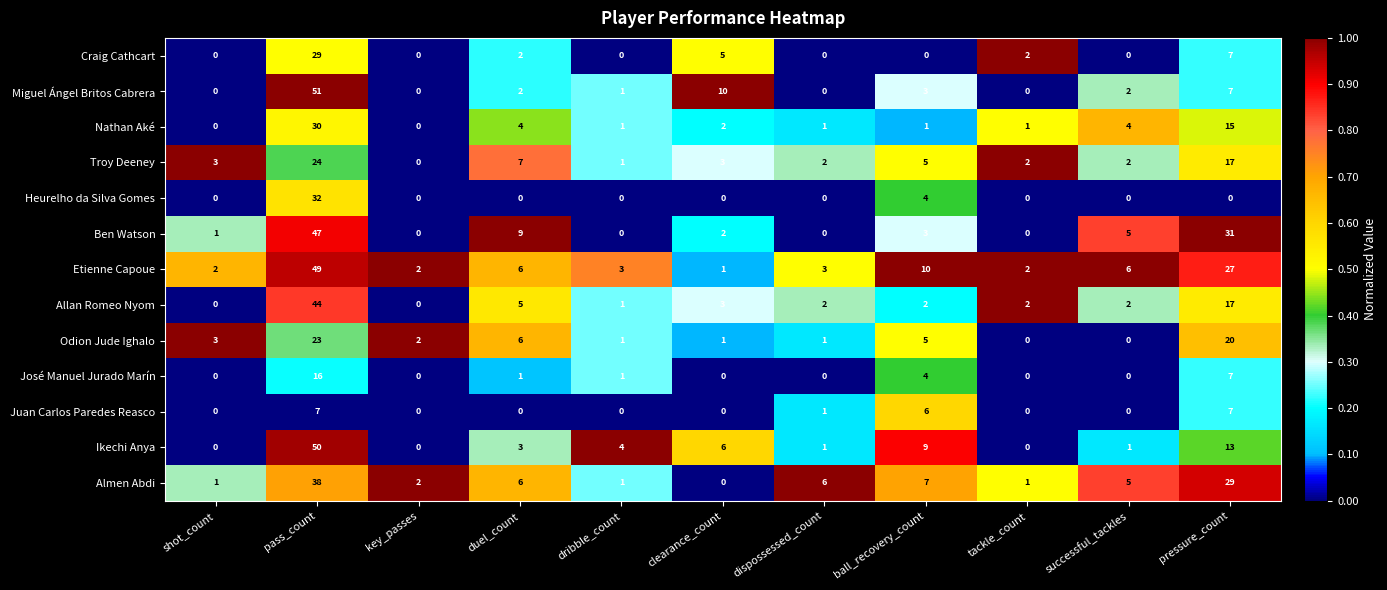

Rank the series at pass_count from lowest to highest value.

Juan Carlos Paredes Reasco, José Manuel Jurado Marín, Odion Jude Ighalo, Troy Deeney, Craig Cathcart, Nathan Aké, Heurelho da Silva Gomes, Almen Abdi, Allan Romeo Nyom, Ben Watson, Etienne Capoue, Ikechi Anya, Miguel Ángel Britos Cabrera